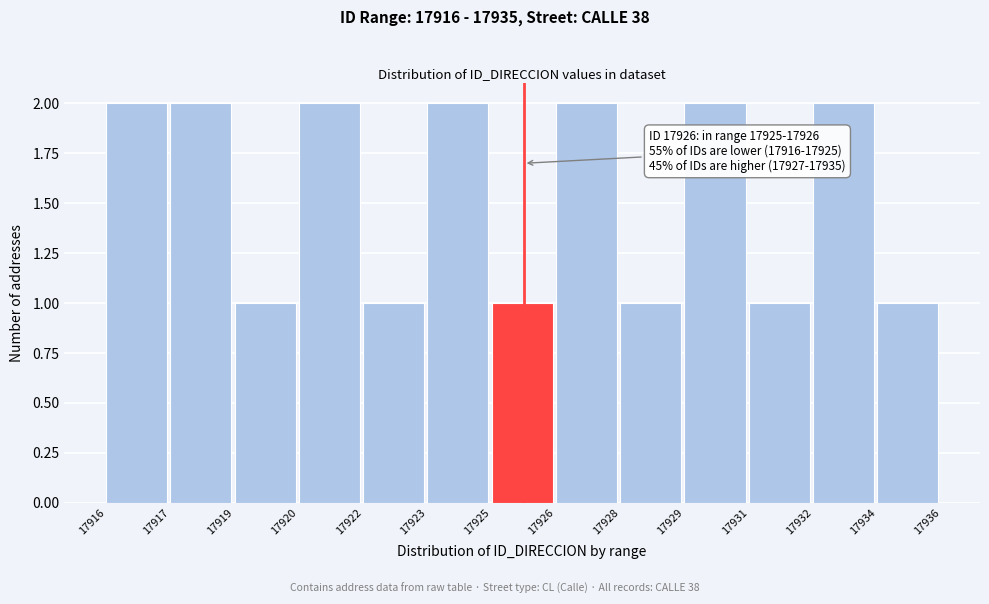

Reading left to right, transcribe all the data shown in this chart.

17916=2	17917=2	17919=1	17920=2	17922=1	17923=2	17925=1	17926=2	17928=1	17929=2	17931=1	17932=2	17934=1